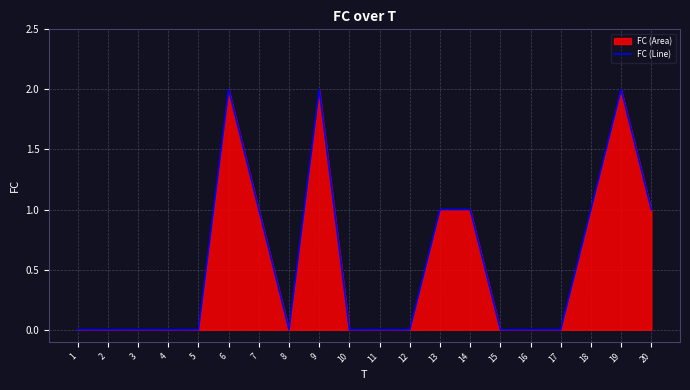

Is it true that the value at 10 is -1?

False